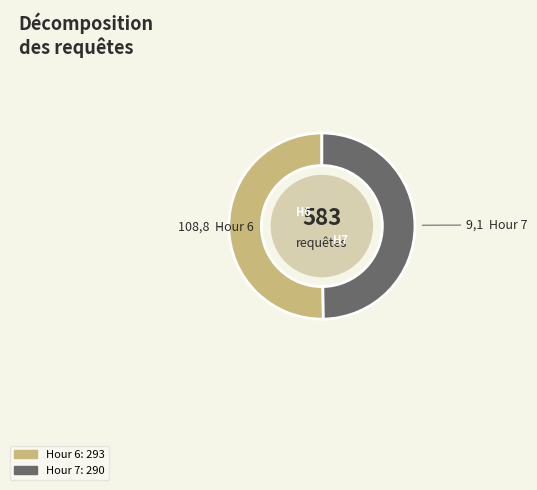

How many segments does this pie chart have?

2